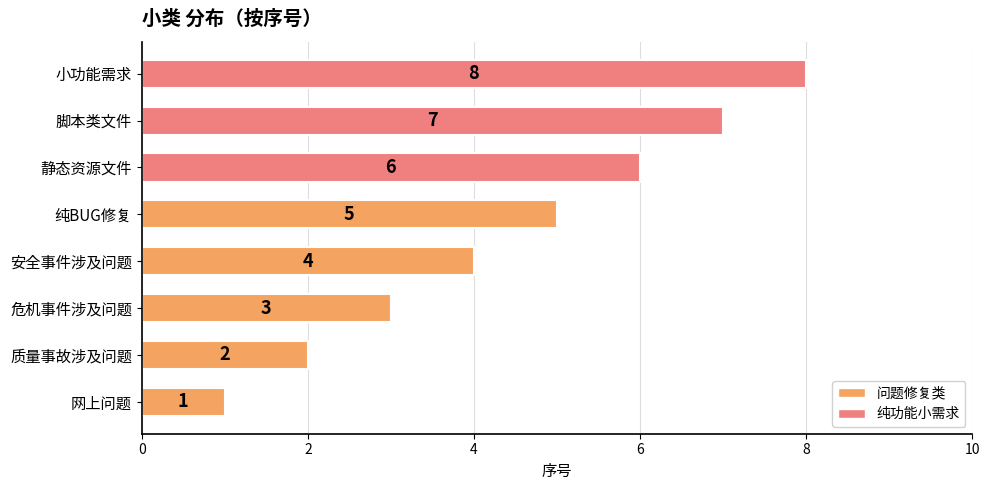

How many values are between 3 and 7?

5